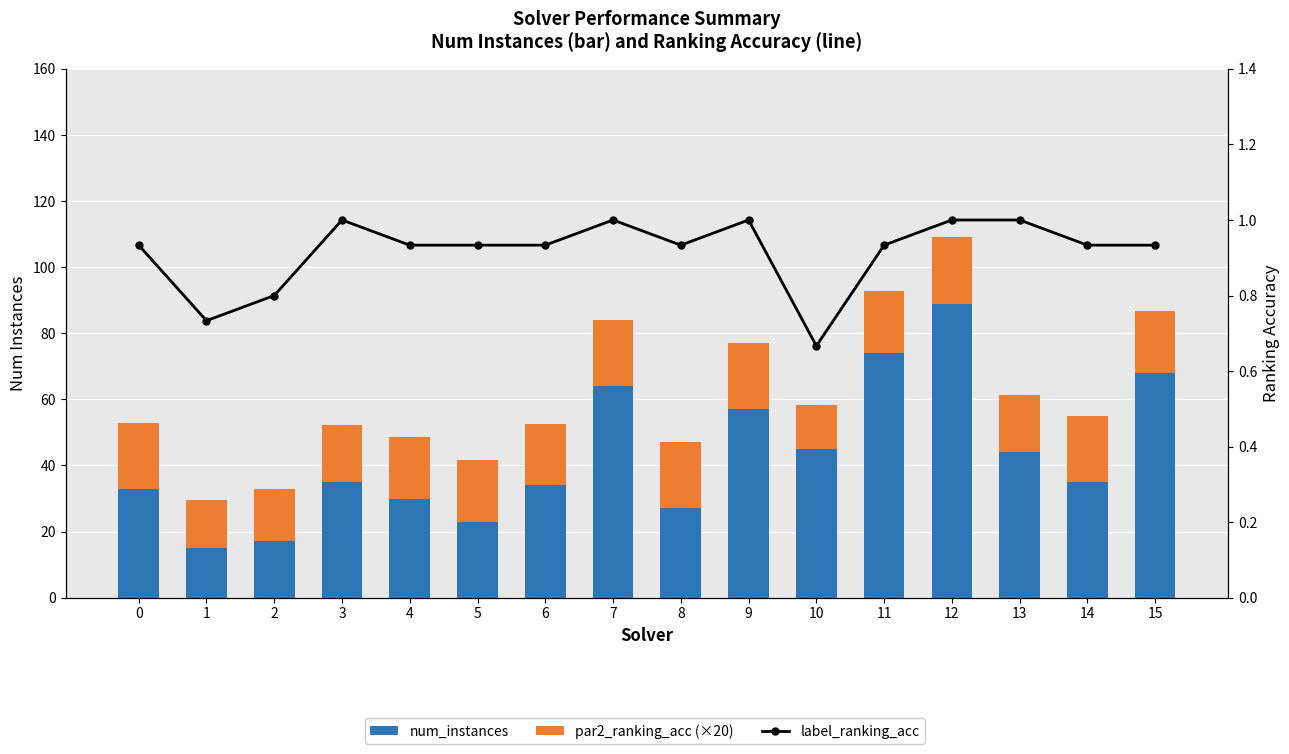

The label_ranking_acc series shows 0.6 at 8. True or false?

False